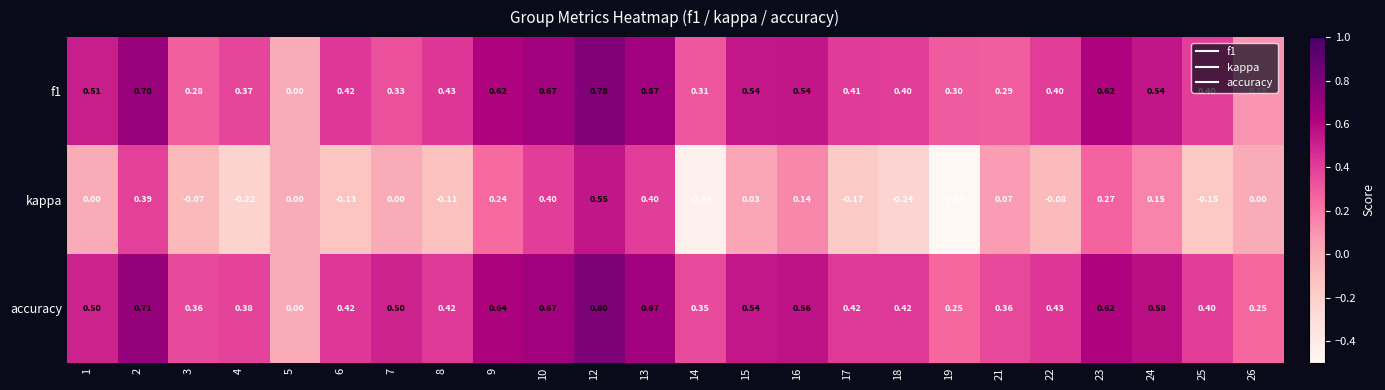

Which series has the largest range (max minus min)?

kappa